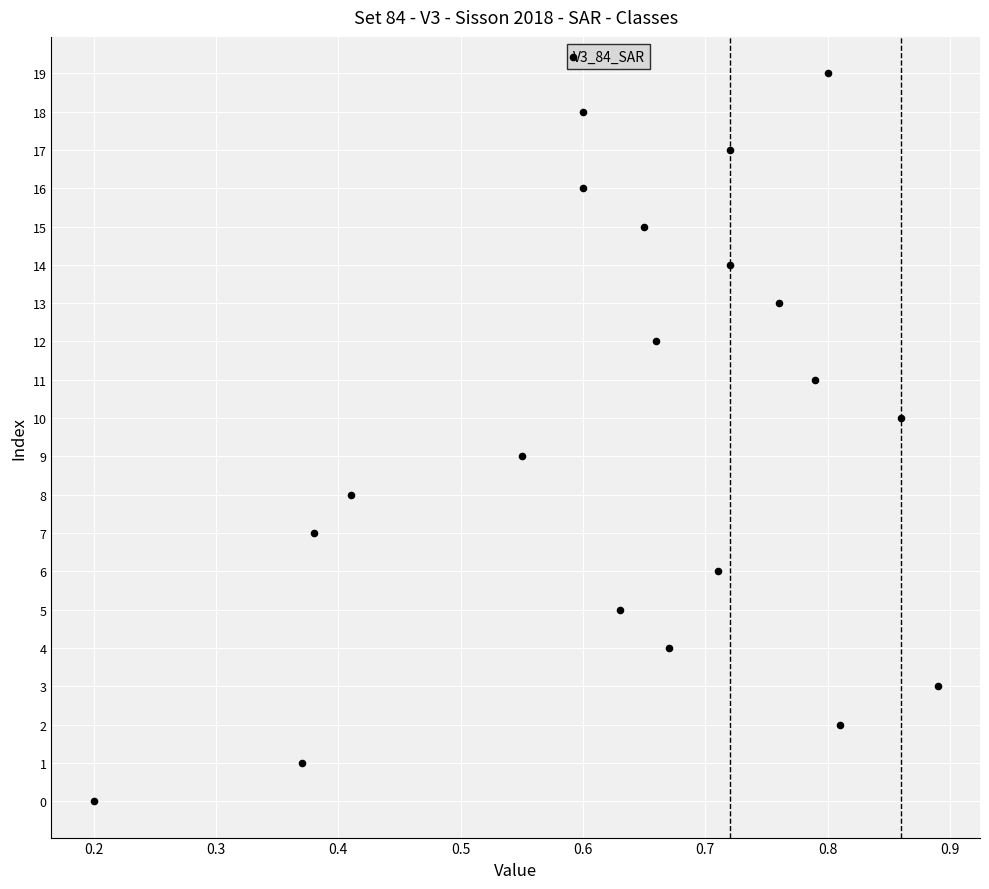

What is the range of Y values (max minus min)?

19